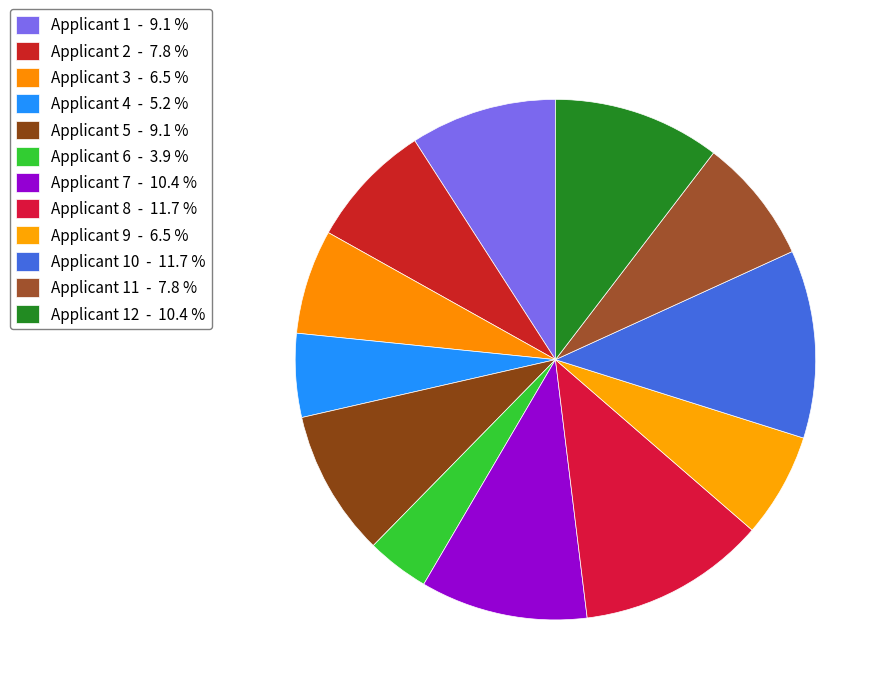

How many slices are in this pie chart?

12